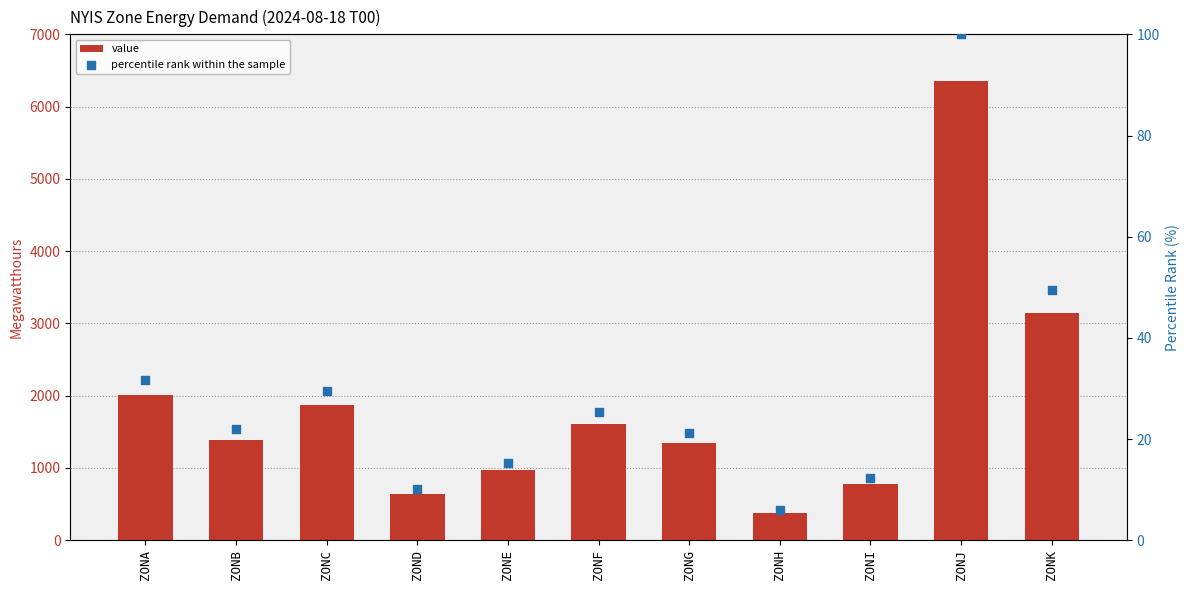

Which series has the largest Y range (max minus min)?

value